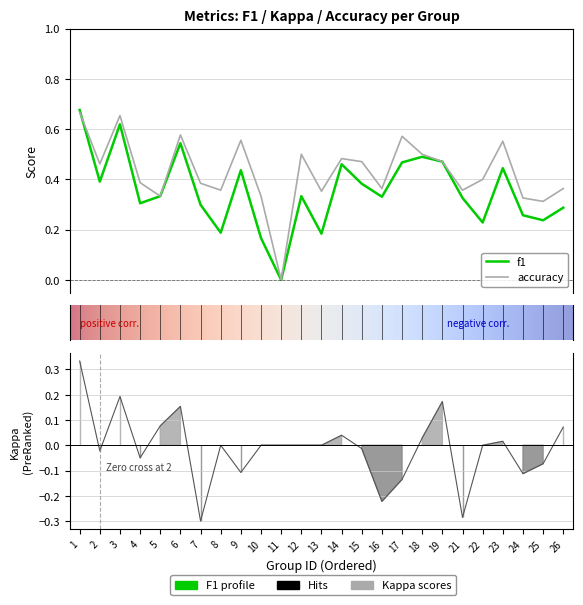

Is the value of accuracy at 21 greater than the value of kappa at 25?

Yes